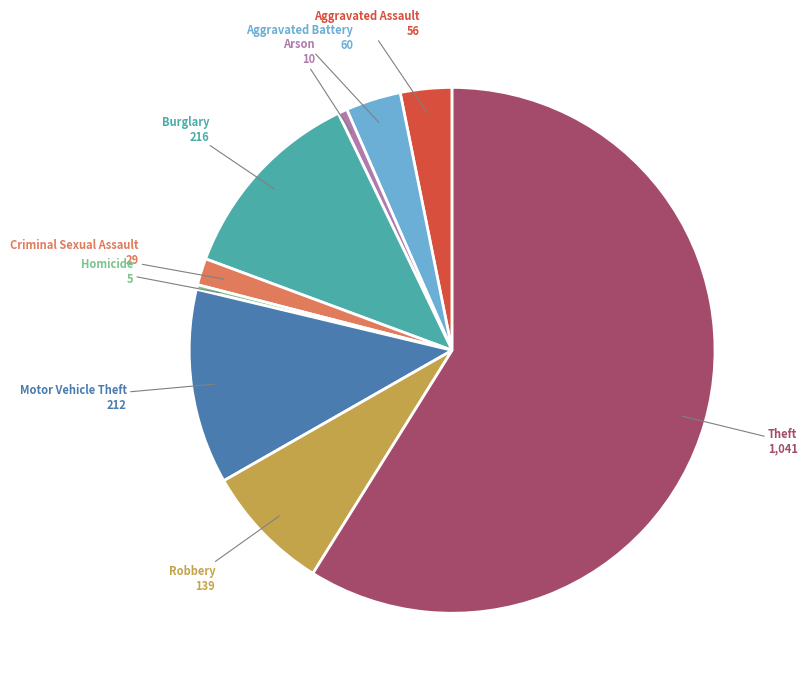

Which category has the biggest portion of the pie?

Theft